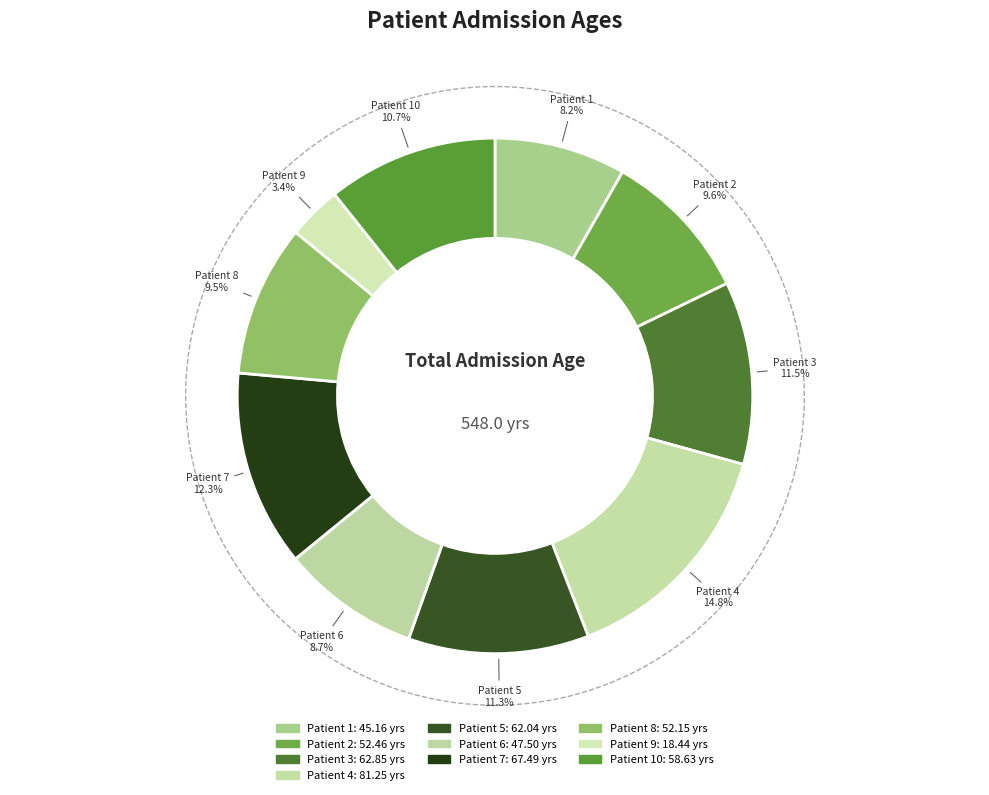

To the nearest percent, what portion does Patient 1 represent?

8%